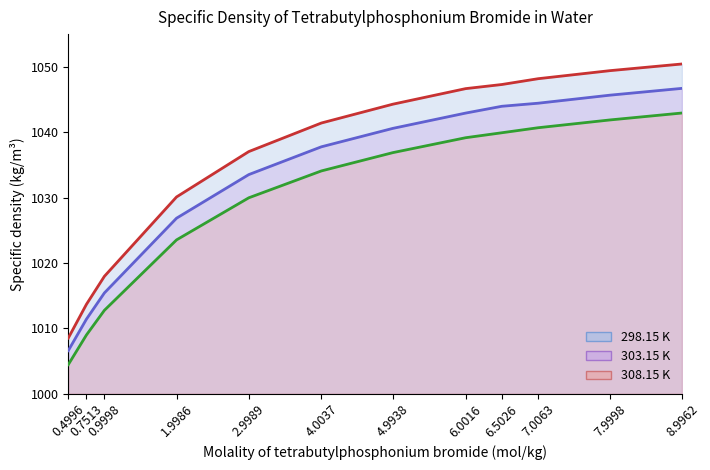

What position from the right is 0.4996?

12